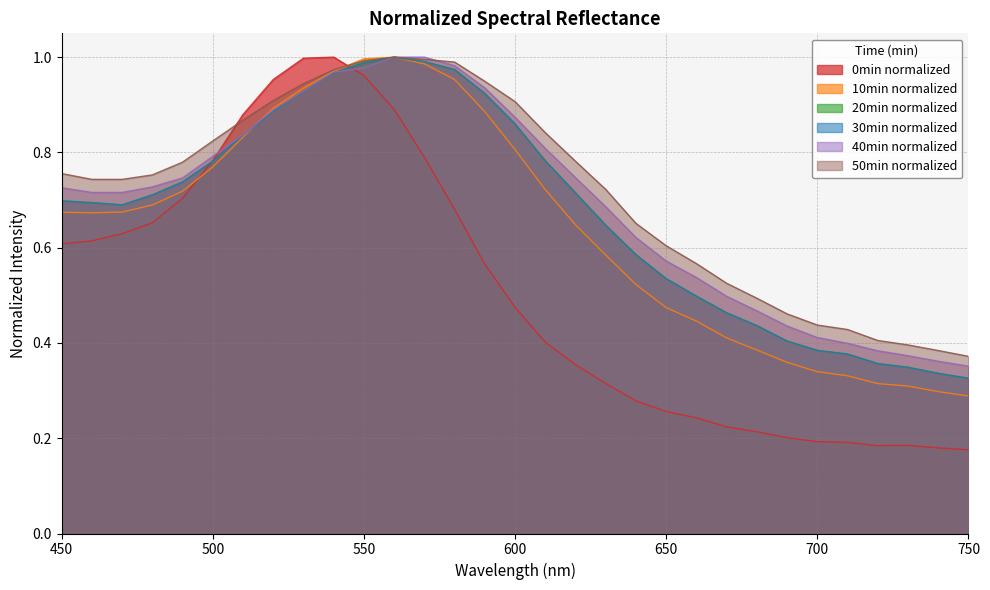

Rank the categories by 50min_normalized value from lowest to highest.

750, 740, 730, 720, 710, 700, 690, 680, 670, 660, 650, 640, 630, 460, 470, 480, 450, 490, 620, 500, 610, 510, 600, 520, 530, 590, 540, 580, 550, 570, 560